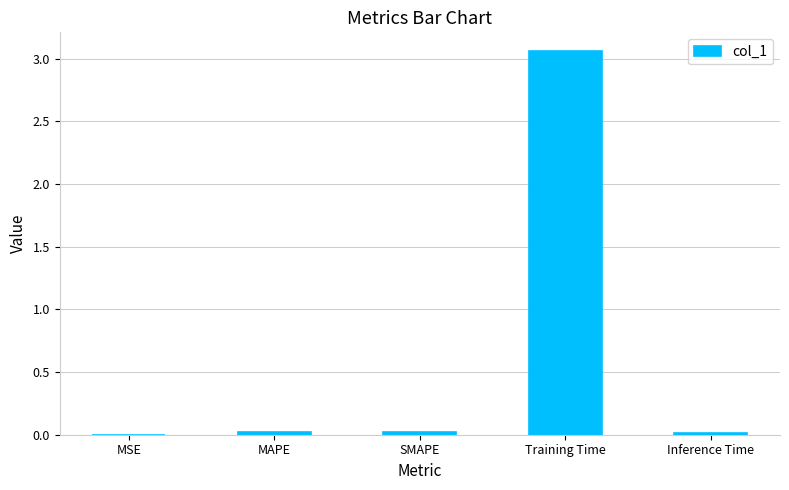

Which label corresponds to the largest value in the chart?

Training Time